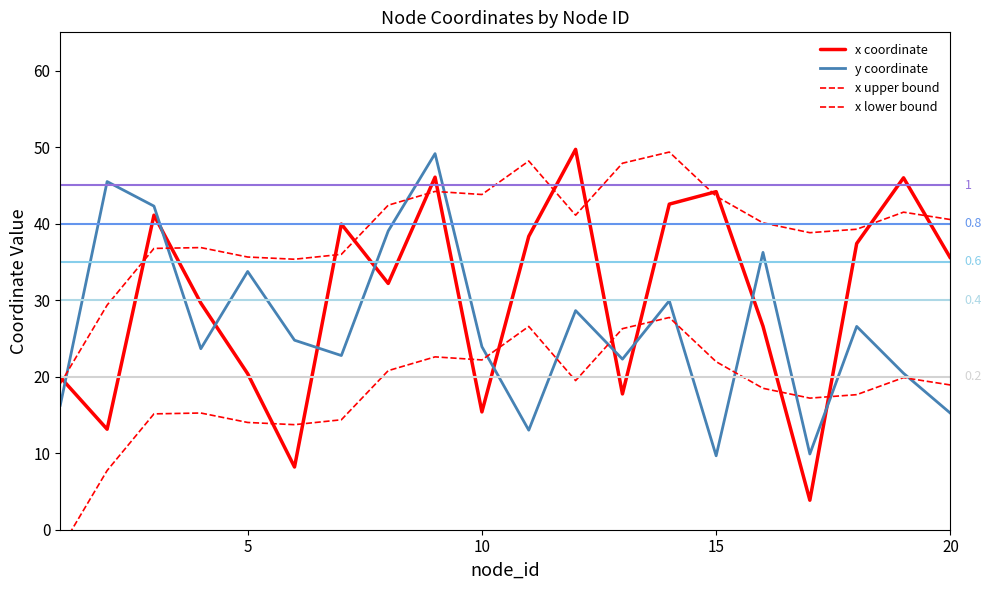

How many distinct data groups are displayed?

4